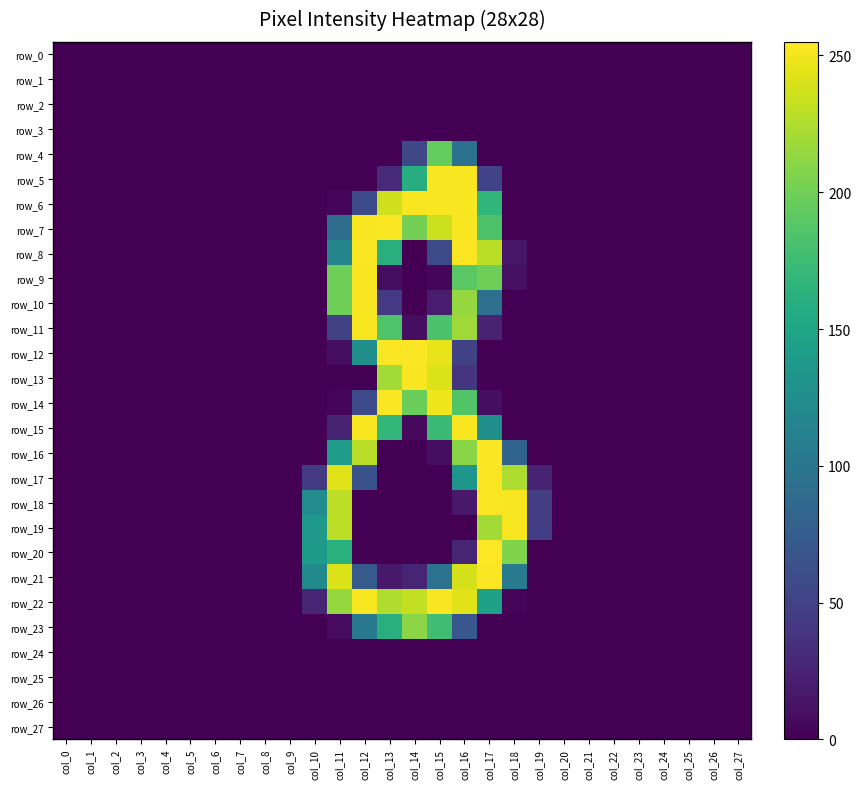

Where is row_14 nearest to the value 127?

col_16